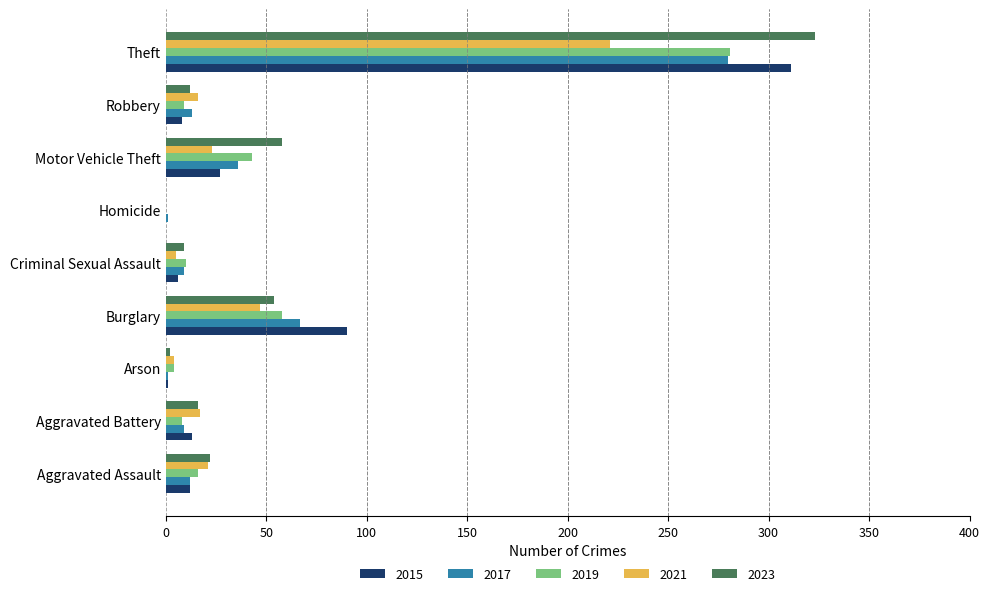

What is the greatest value displayed?

323